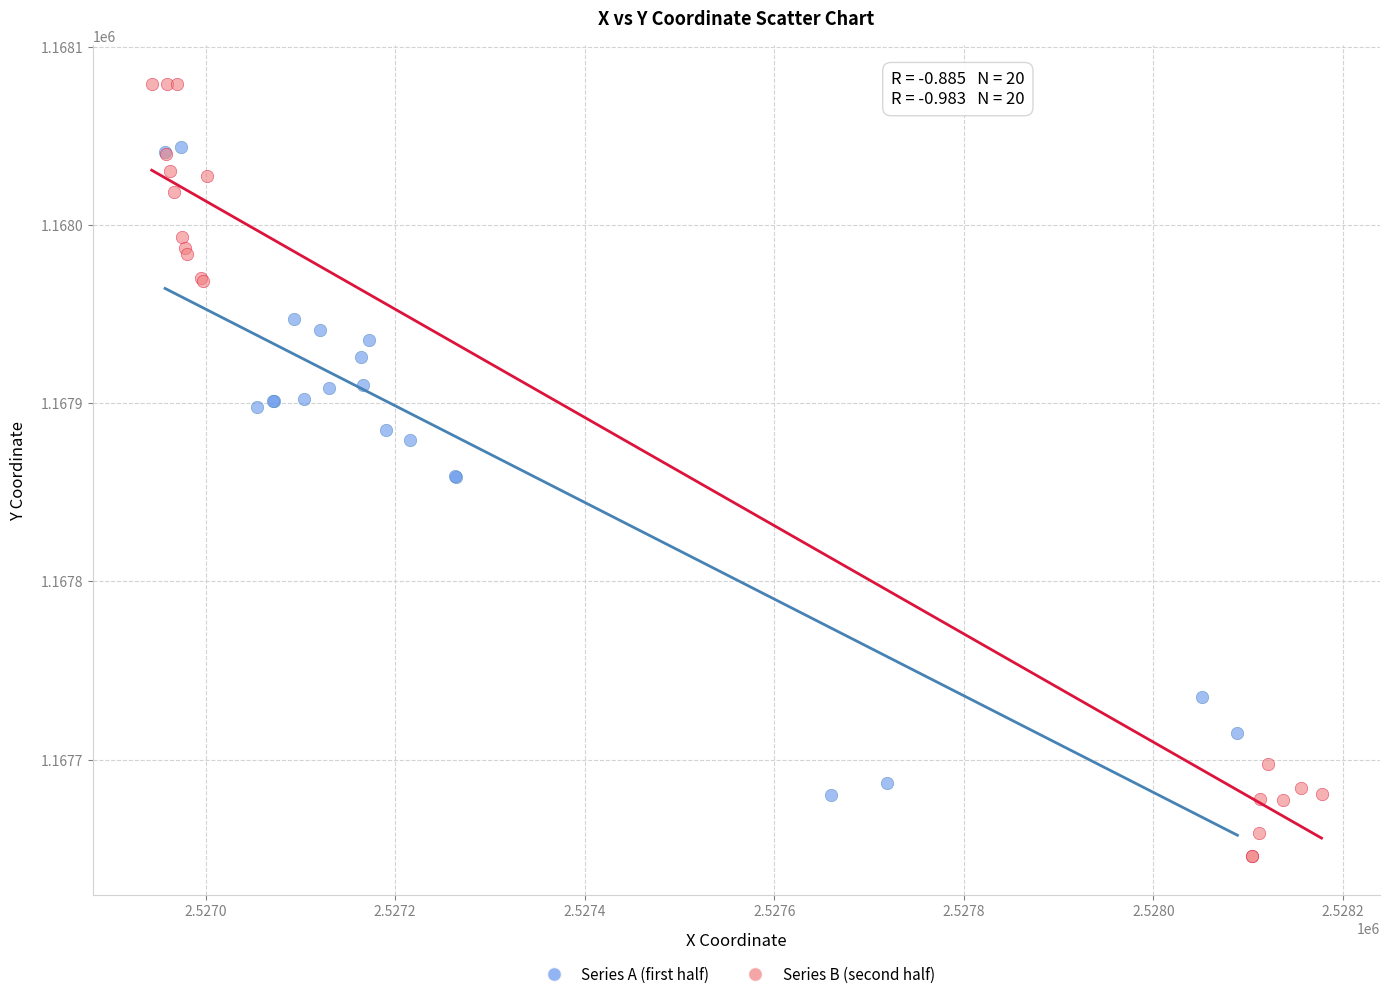

Which series has the widest spread of Y values?

Series B (second half)